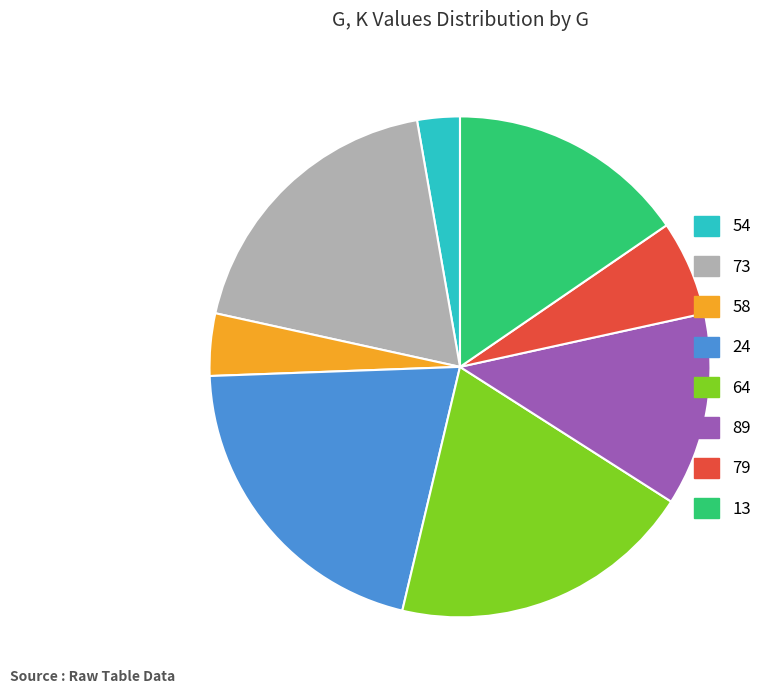

Combined, do 58 and 64 account for over 50%?

No